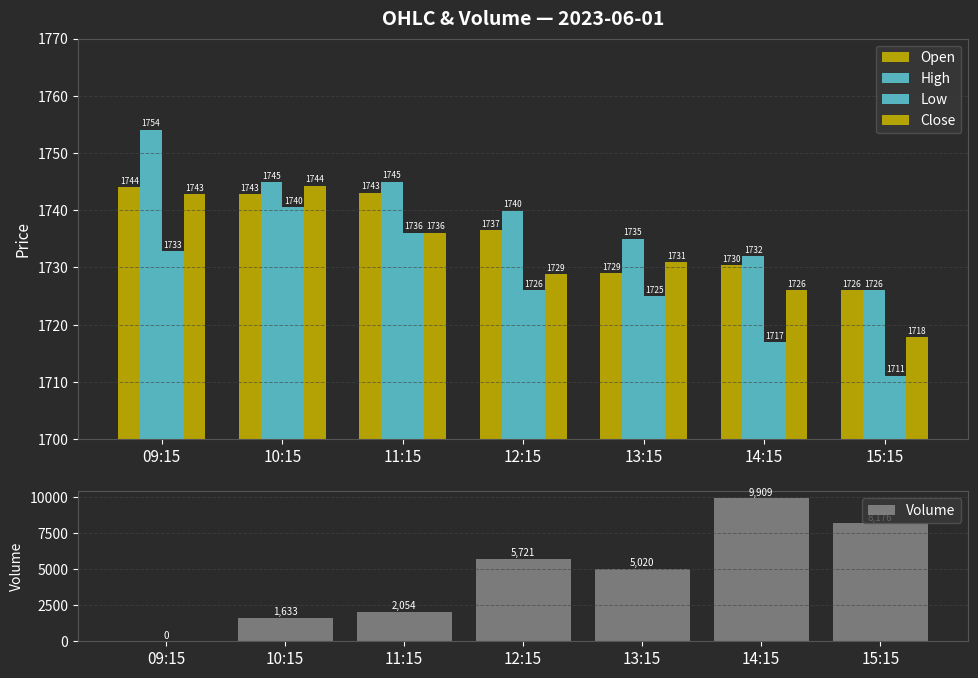

At which category is the sum across all series the highest?

14:15